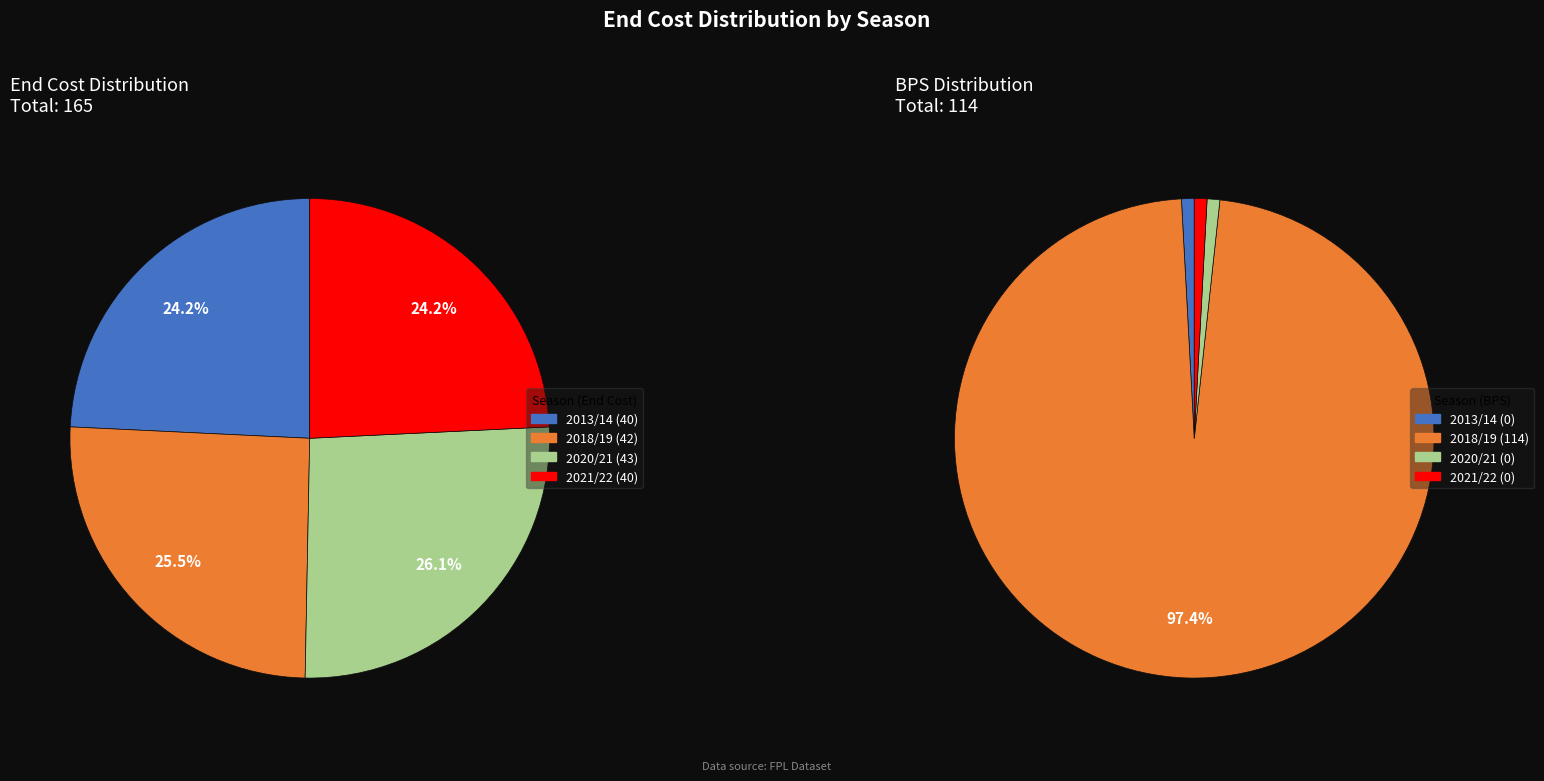

Which slice is the smallest?

2013/14